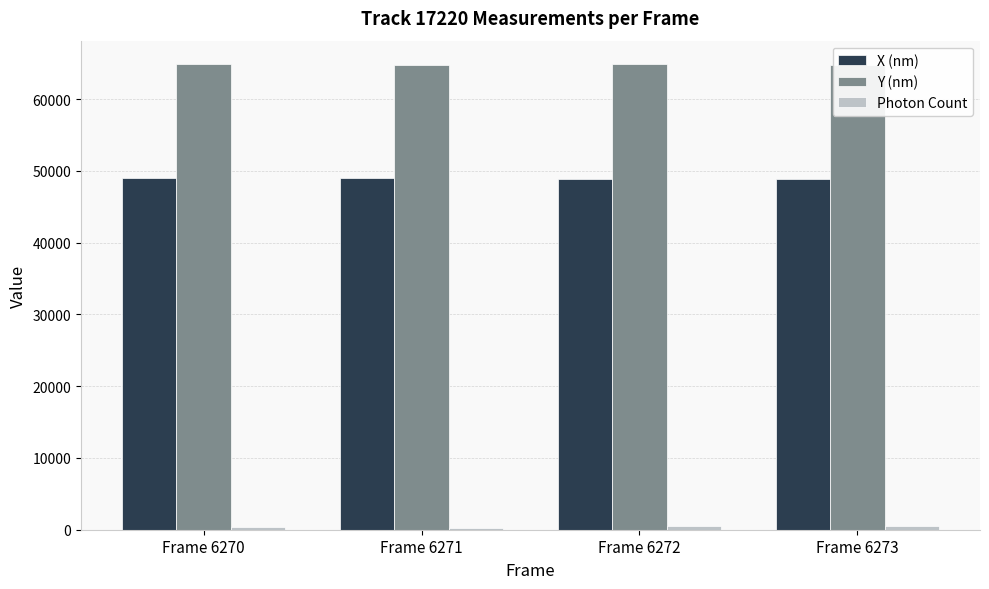

What is the lowest value of the Y (nm) series?

64743.0